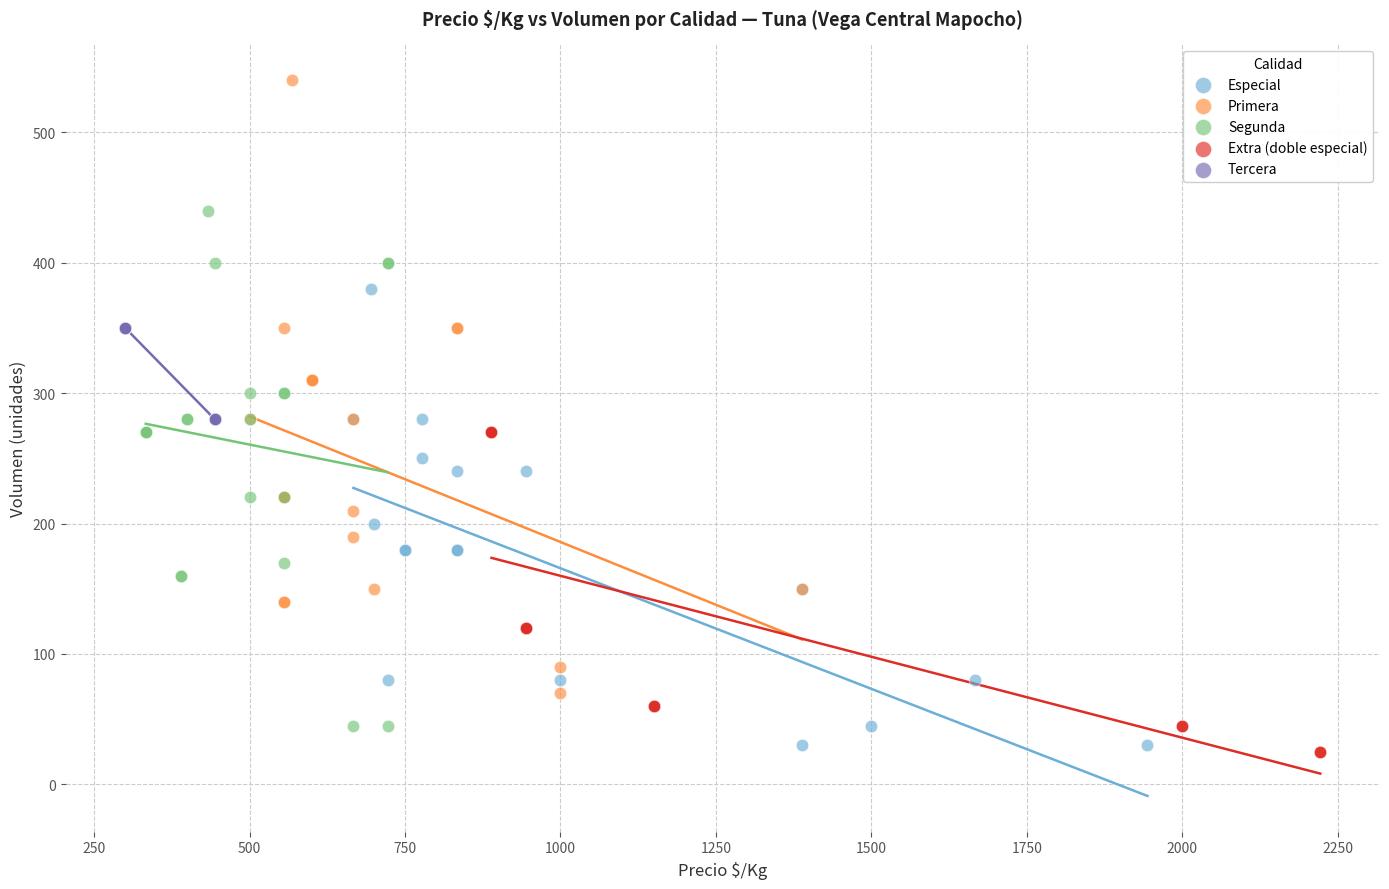

Which series reaches the minimum Y coordinate?

Extra (doble especial)